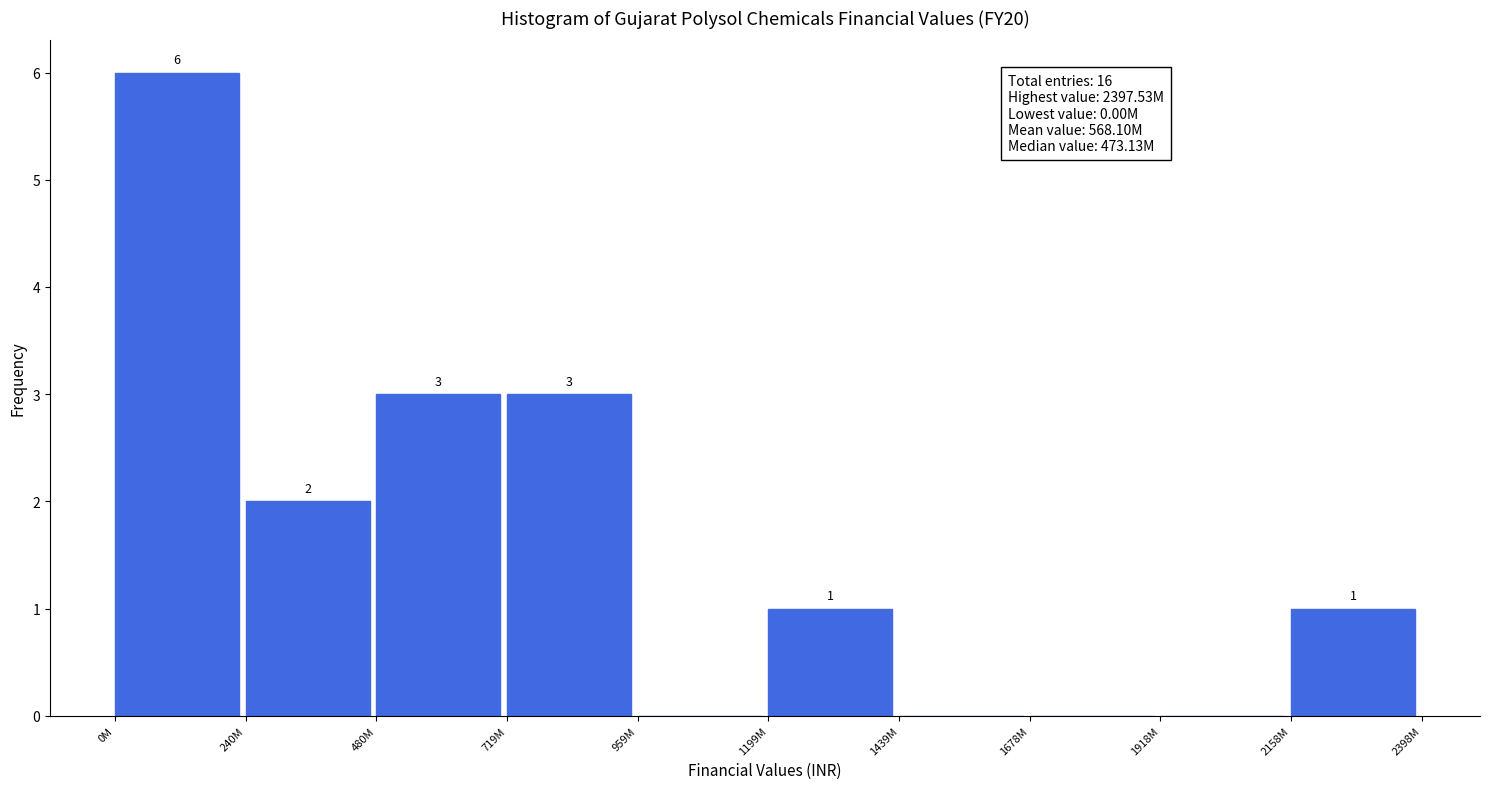

Reading right to left, transcribe all the data shown in this chart.

2158M=1	1918M=0	1678M=0	1439M=0	1199M=1	959M=0	719M=3	480M=3	240M=2	0M=6